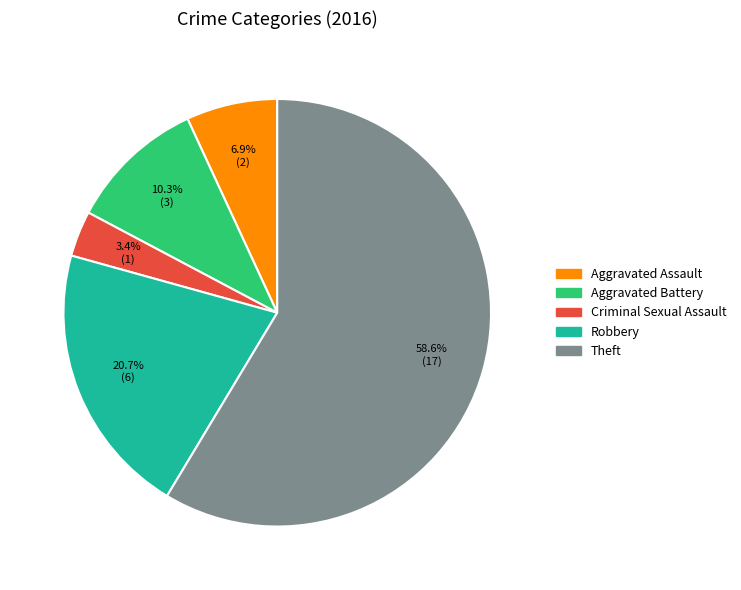

Which slice represents more than half of the pie?

Theft